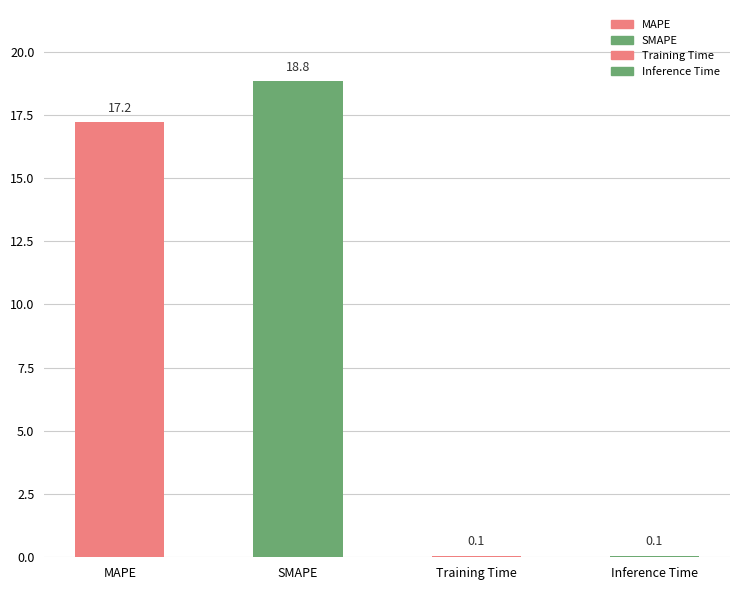

At which category does the chart reach its peak across all series?

SMAPE